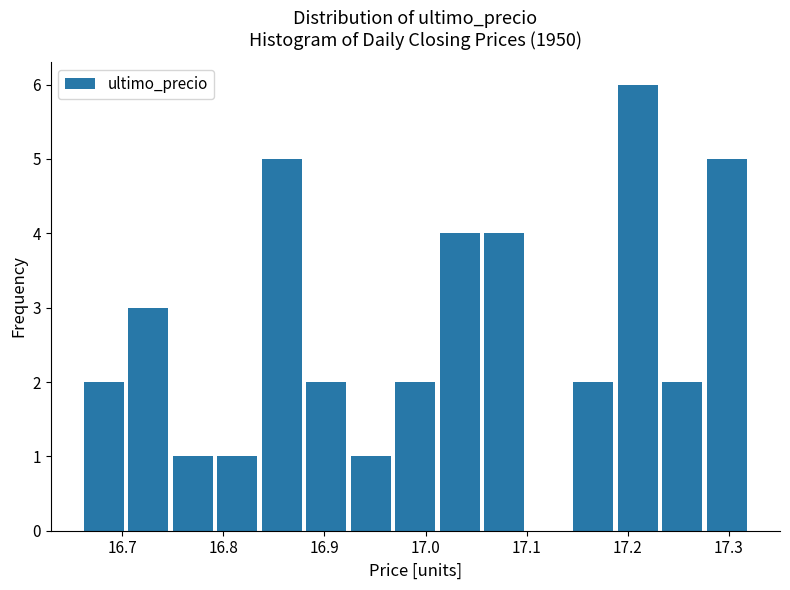

How tall is the bar that spans 17.144 to 17.188 on the x-axis? Neither the bar edges nor the heights are printed on the chart, so give them approximately, as read against the axes.

2